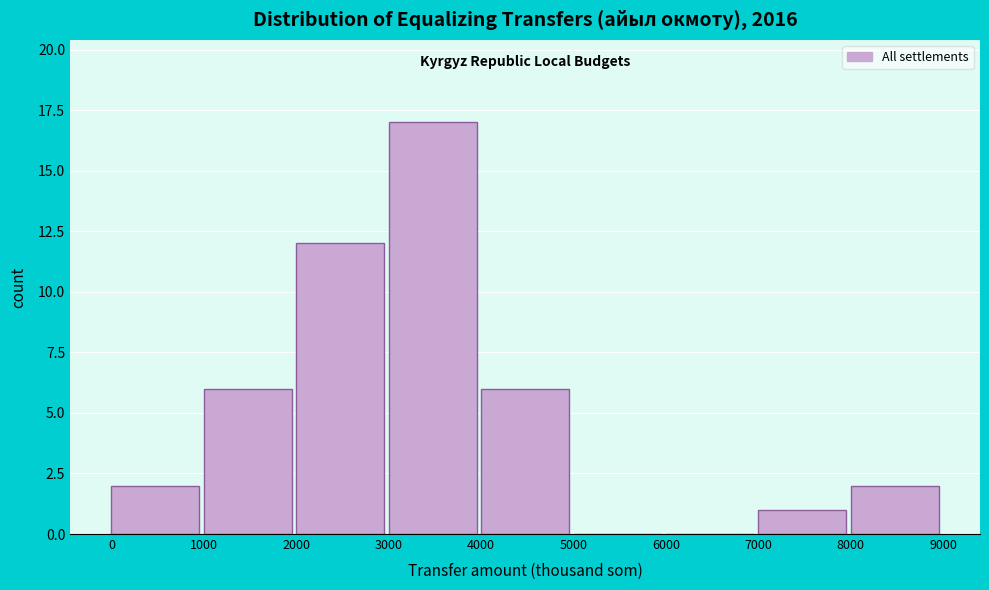

Reading left to right, list every bar in this chart as the range it spans on the x-axis followed by its height. The values are not printed on the chart, so give them approximately, as read against the axis.

0 to 1000: 2
1000 to 2000: 6
2000 to 3000: 12
3000 to 4000: 17
4000 to 5000: 6
5000 to 6000: 0
6000 to 7000: 0
7000 to 8000: 1
8000 to 9000: 2